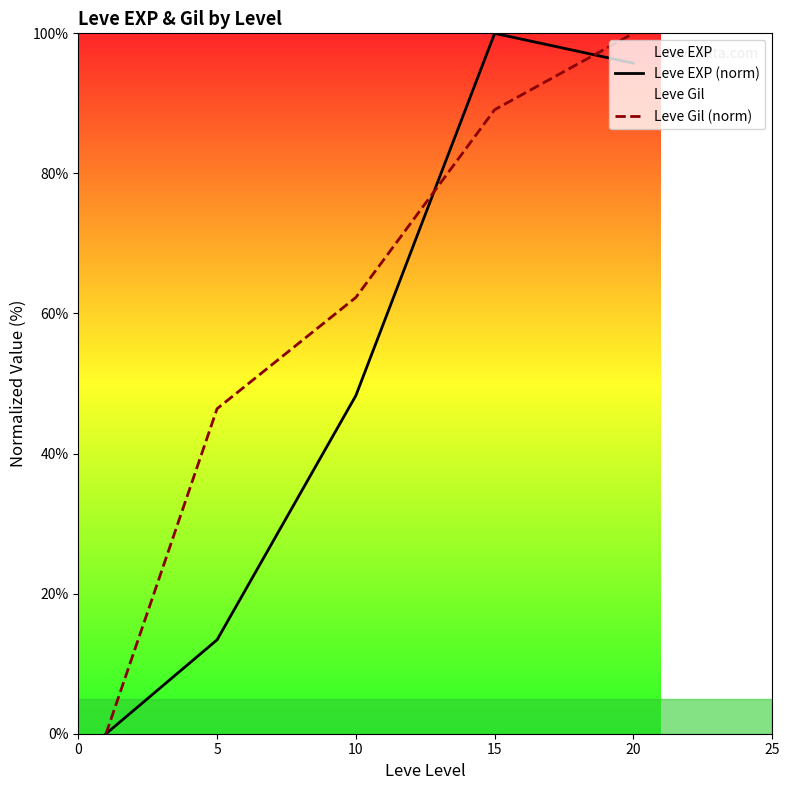

What is the total value across all series at 15?

189.1